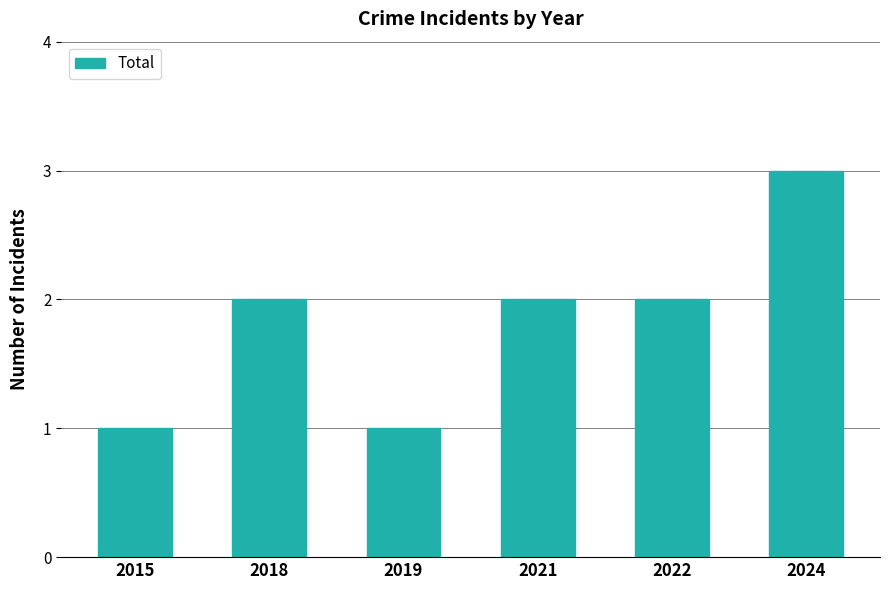

Reading left to right, list all the values displayed in this chart.

1	2	1	2	2	3